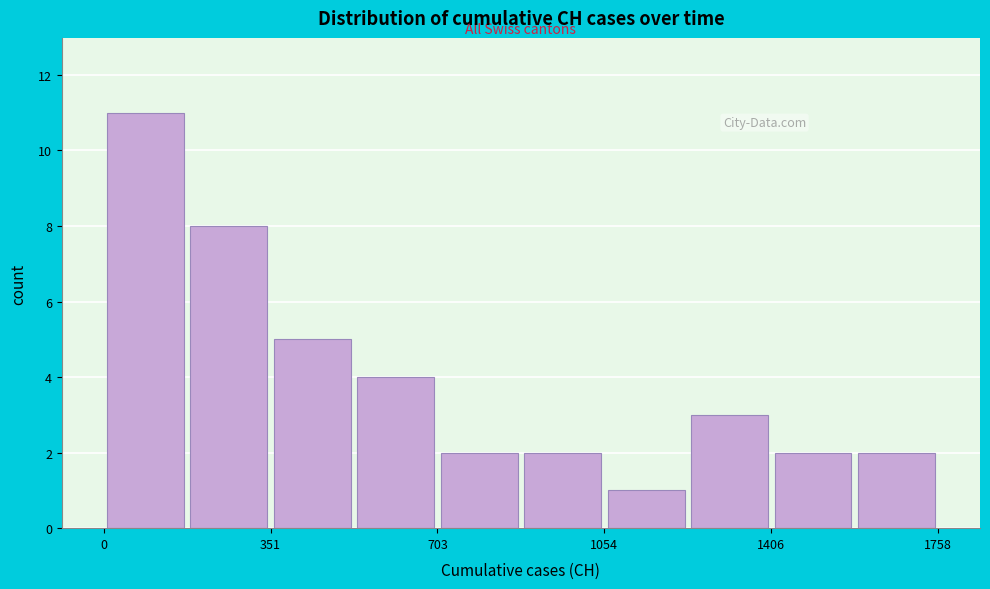

Around what value on the x-axis is the tallest bar? Give the approximate position of its centre, as read against the axis.

100